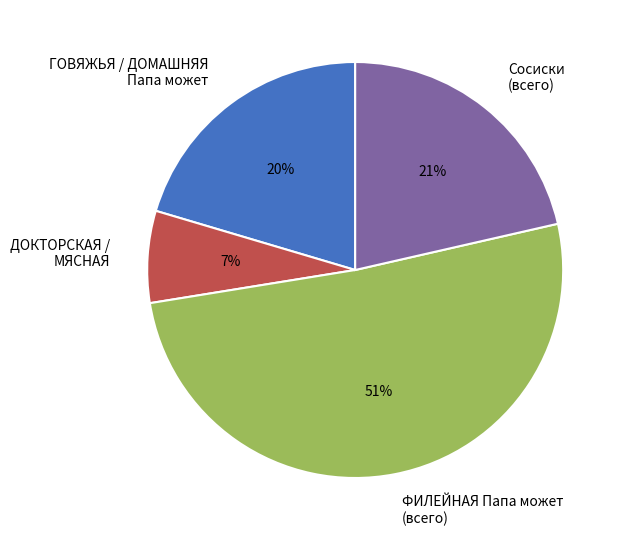

Rank the categories by value from highest to lowest.

ФИЛЕЙНАЯ Папа может (всего), Сосиски (всего), ГОВЯЖЬЯ / ДОМАШНЯЯ Папа может, ДОКТОРСКАЯ / МЯСНАЯ